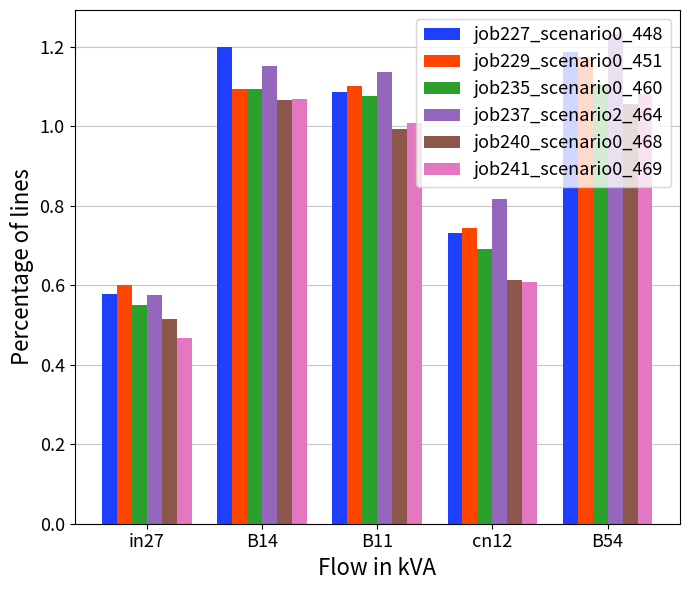

Is it true that job237_scenario2_464 equals 1.8 at B14?

False